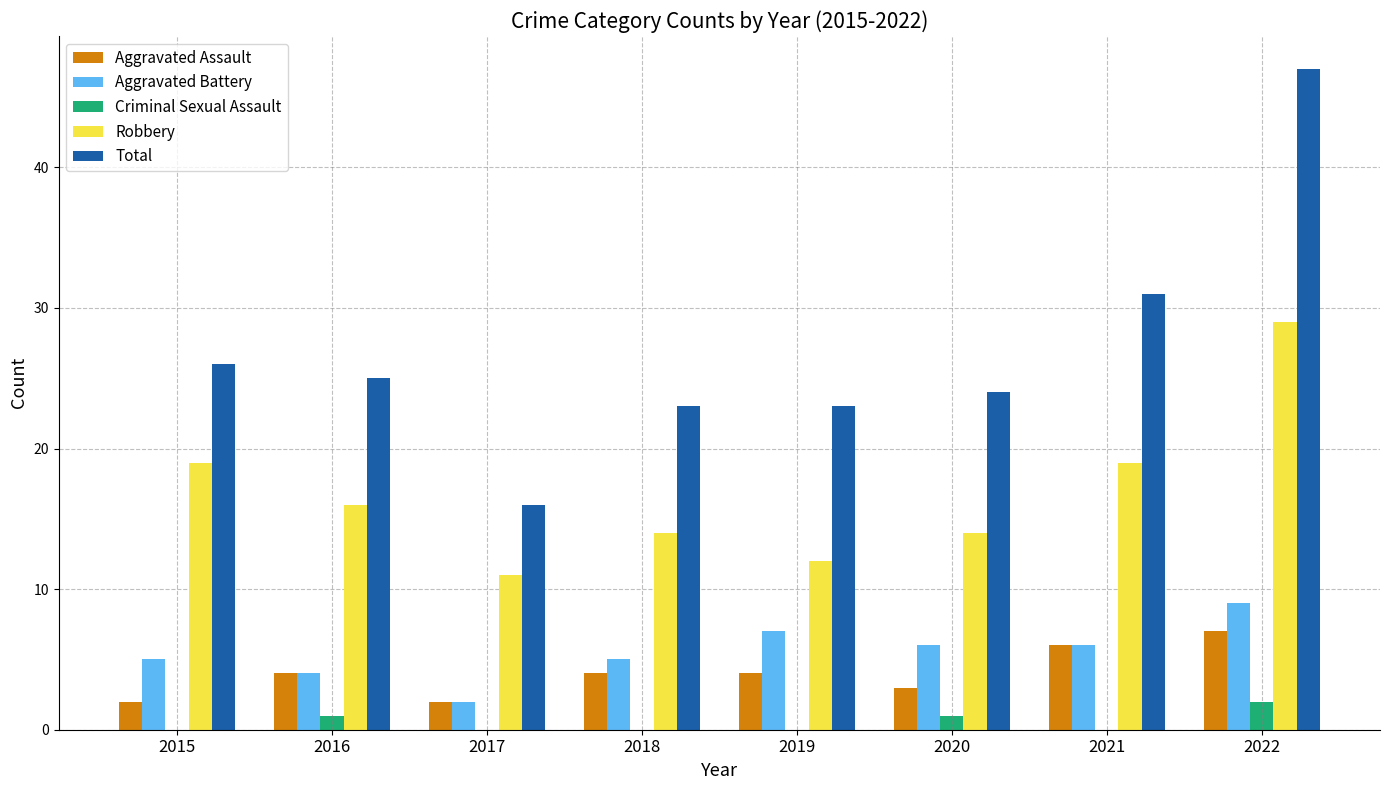

What is the approximate value of Total at 2018?

23